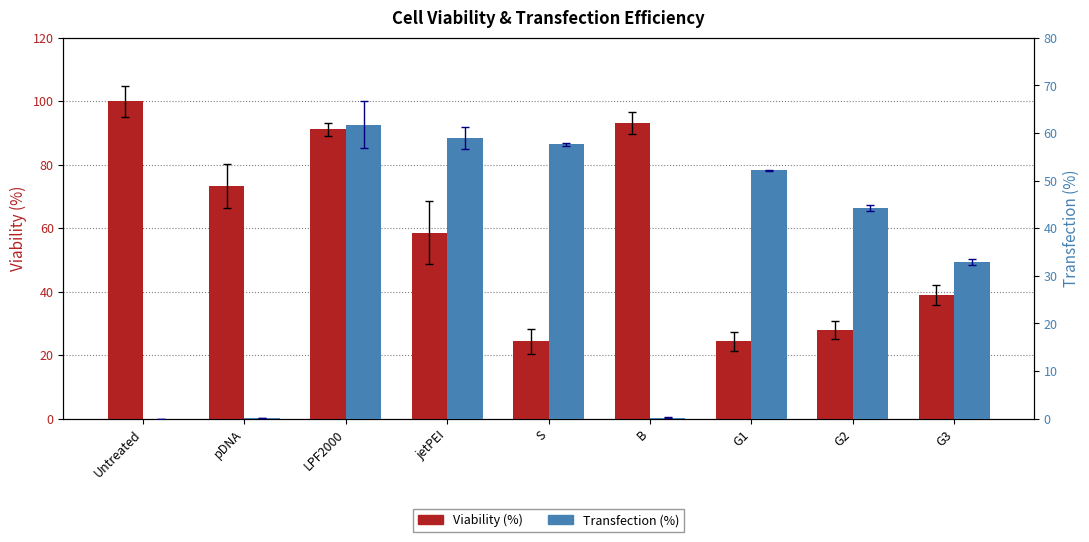

Rank the series by their average value, from lowest to highest.

Transfection (%), Viability (%)